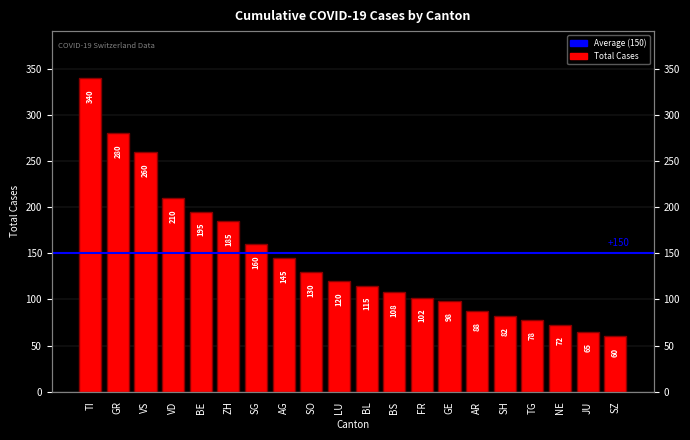

What position from the right is JU?

2